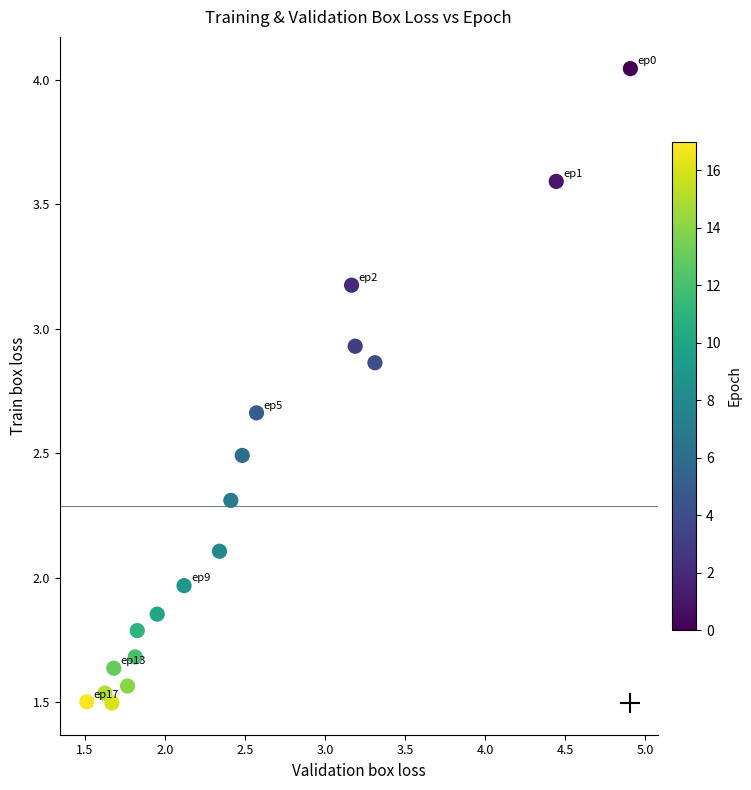

What is the range of X values (max minus min)?

3.4